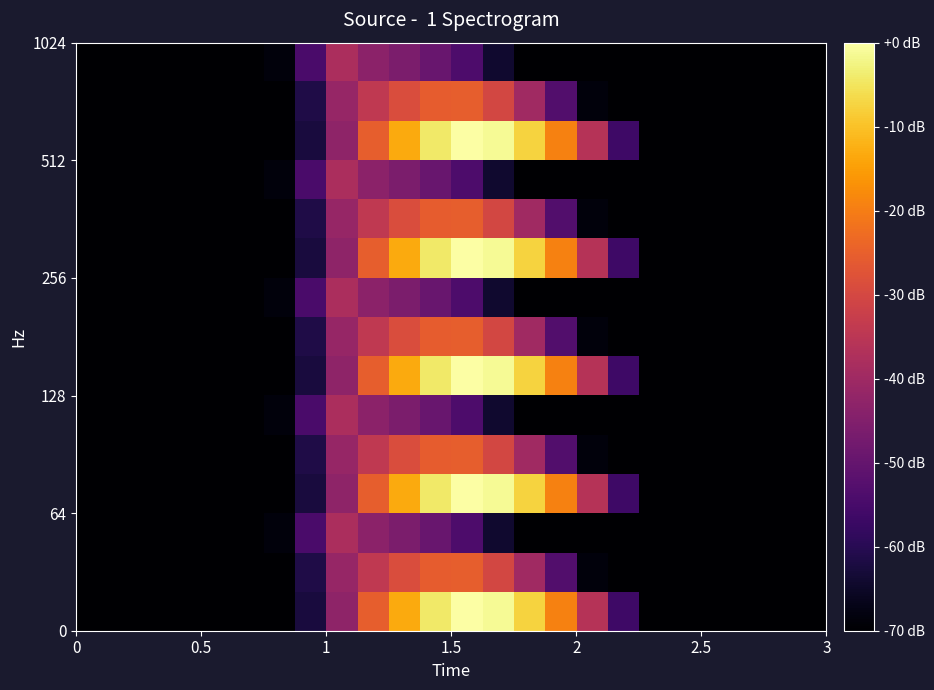

At how many categories does at least one series exceed 386?

9